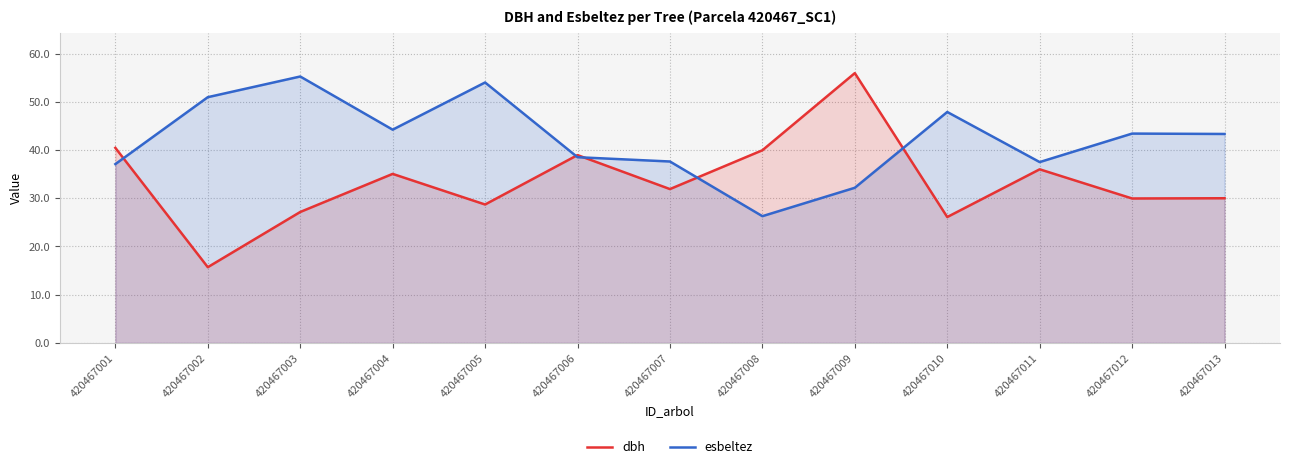

What is the difference between the highest and lowest values at 420467007?

5.7